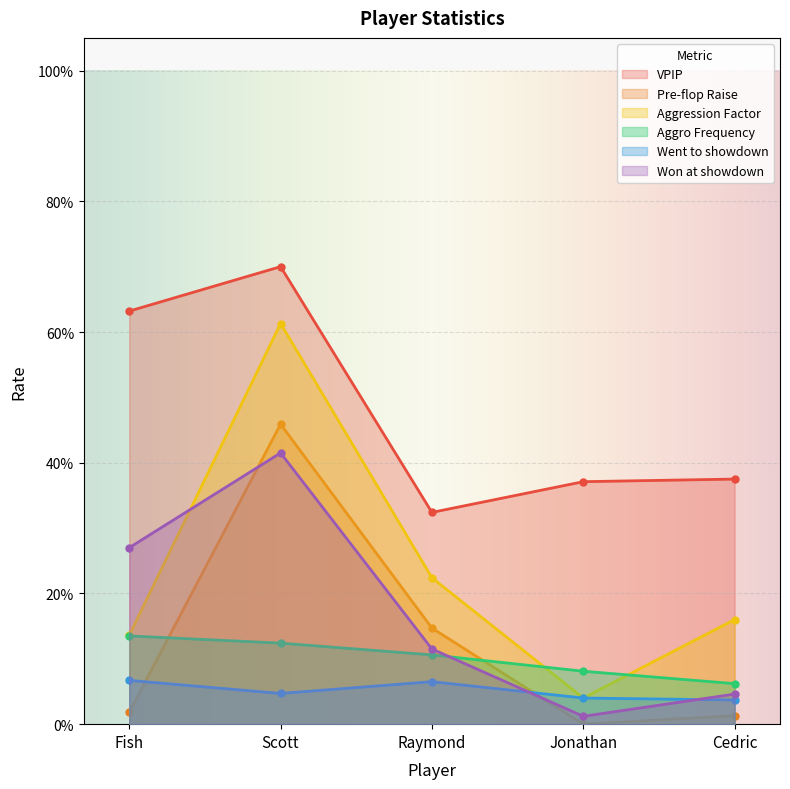

Reading right to left, extract all data points from this chart.

VPIP: Cedric=0.4	Jonathan=0.4	Raymond=0.3	Scott=0.7	Fish=0.6
Pre-flop Raise: Cedric=0.0	Jonathan=0.0	Raymond=0.1	Scott=0.5	Fish=0.0
Aggression Factor: Cedric=0.2	Jonathan=0.0	Raymond=0.2	Scott=0.6	Fish=0.1
Aggro Frequency: Cedric=0.1	Jonathan=0.1	Raymond=0.1	Scott=0.1	Fish=0.1
Went to showdown: Cedric=0.0	Jonathan=0.0	Raymond=0.1	Scott=0.0	Fish=0.1
Won at showdown: Cedric=0.0	Jonathan=0.0	Raymond=0.1	Scott=0.4	Fish=0.3